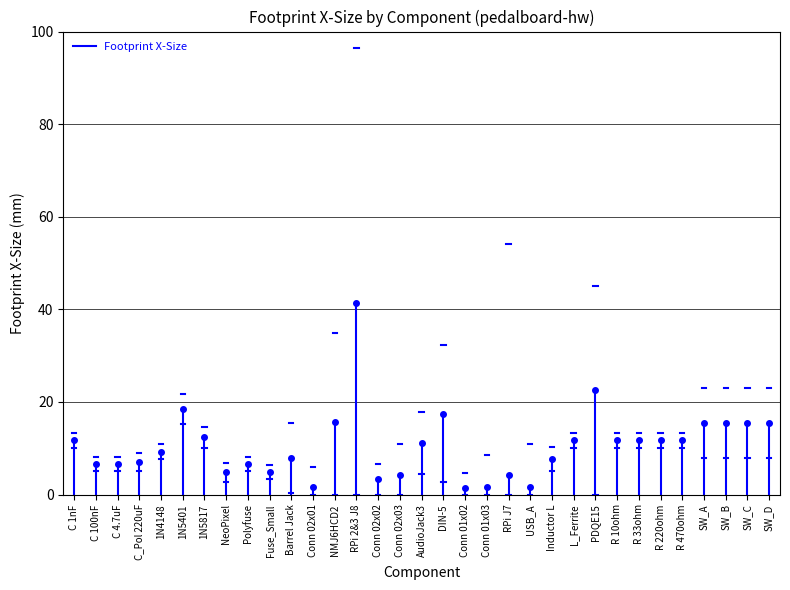

The value at C 1nF is 20.4. True or false?

False